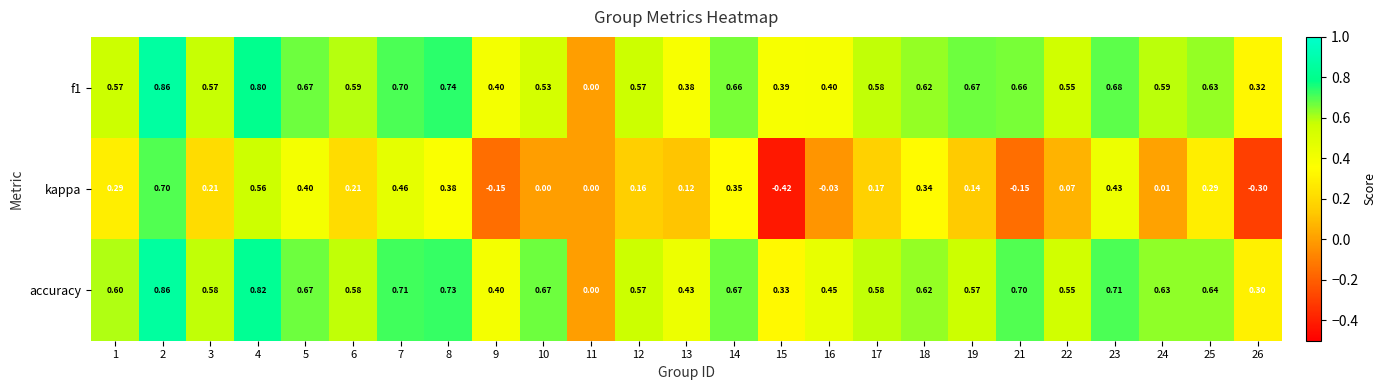

Between 7 and 10, which series saw the biggest shift?

kappa